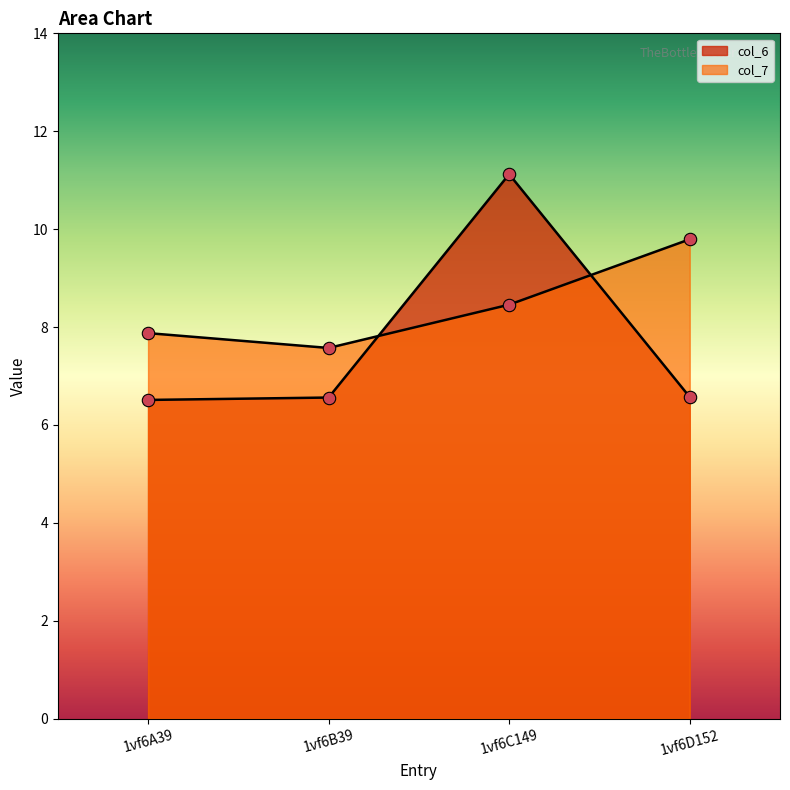

At which category is the sum across all series the highest?

1vf6C149